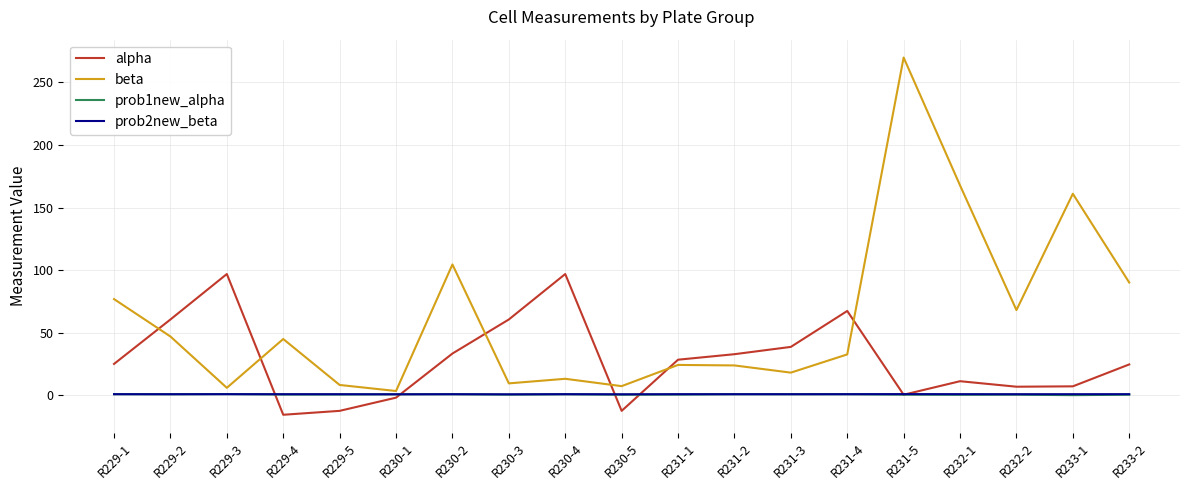

At which category is the sum across all series the highest?

R231-5